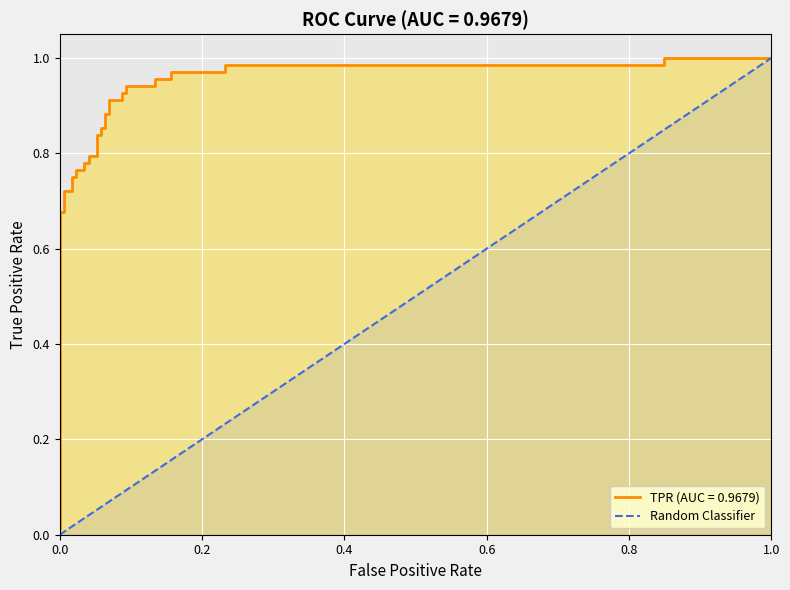

Count the values in the range 0 to 1.

2